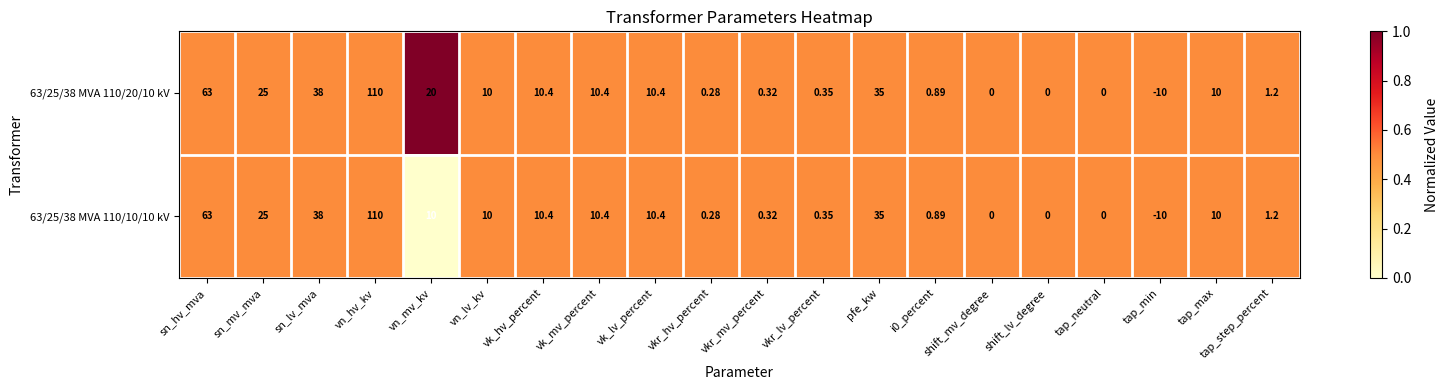

At which category is the sum across all series the highest?

vn_hv_kv